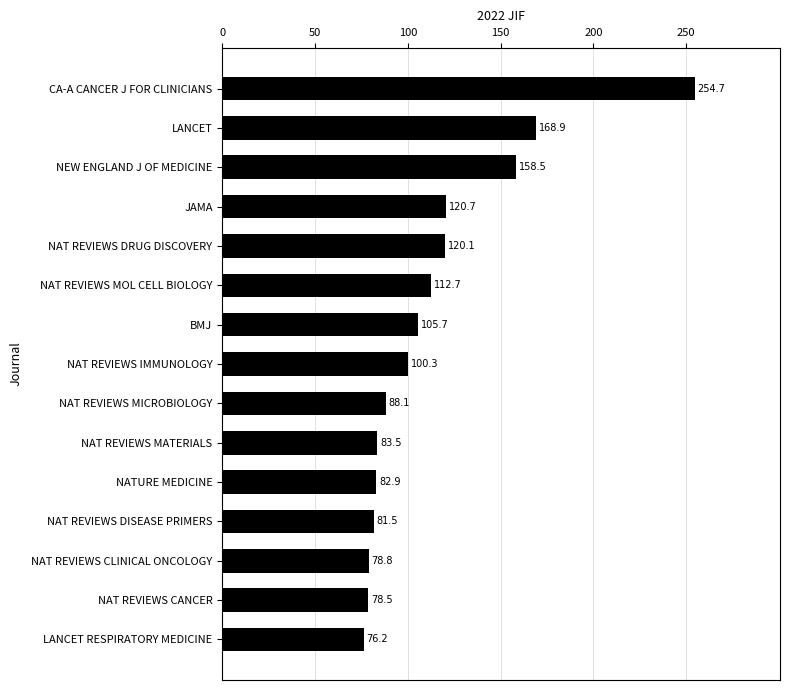

Rank the categories by value from lowest to highest.

LANCET RESPIRATORY MEDICINE, NAT REVIEWS CANCER, NAT REVIEWS CLINICAL ONCOLOGY, NAT REVIEWS DISEASE PRIMERS, NATURE MEDICINE, NAT REVIEWS MATERIALS, NAT REVIEWS MICROBIOLOGY, NAT REVIEWS IMMUNOLOGY, BMJ, NAT REVIEWS MOL CELL BIOLOGY, NAT REVIEWS DRUG DISCOVERY, JAMA, NEW ENGLAND J OF MEDICINE, LANCET, CA-A CANCER J FOR CLINICIANS